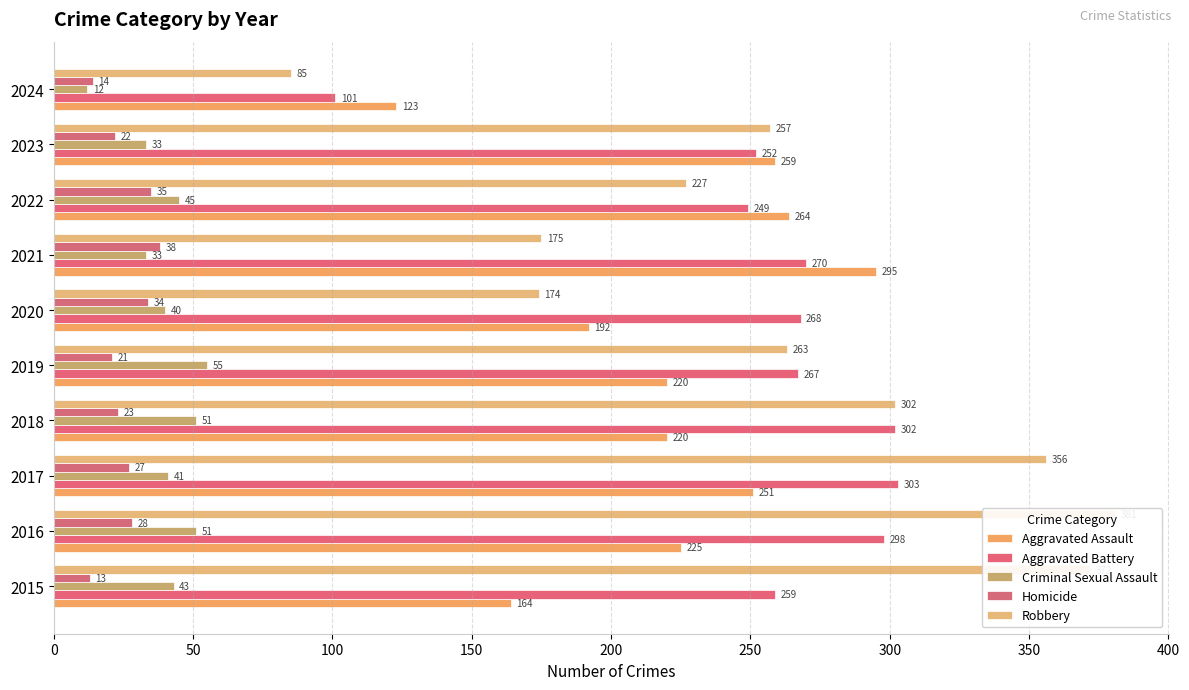

What are all the series names shown in the legend?

Aggravated Assault, Aggravated Battery, Criminal Sexual Assault, Homicide, Robbery